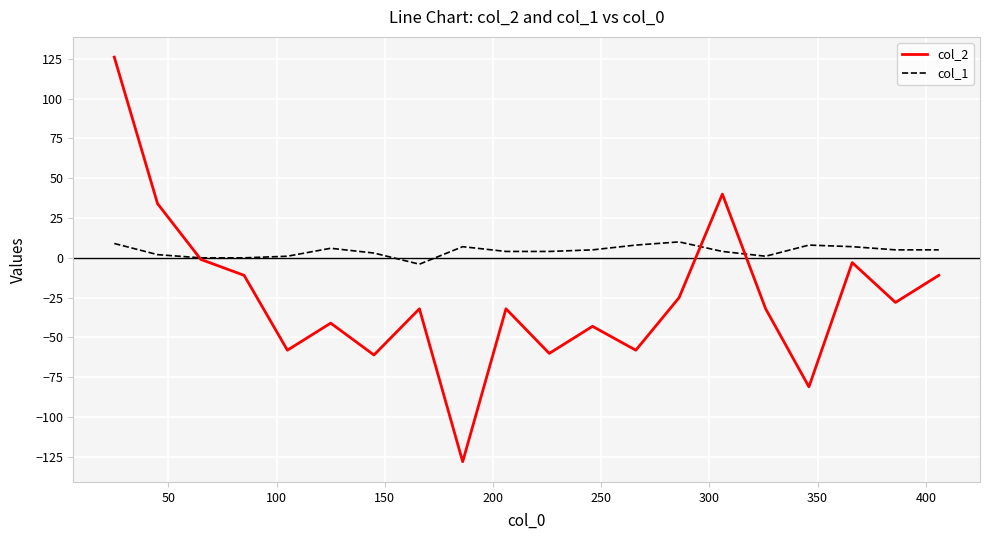

Which series has the widest spread of values?

col_2